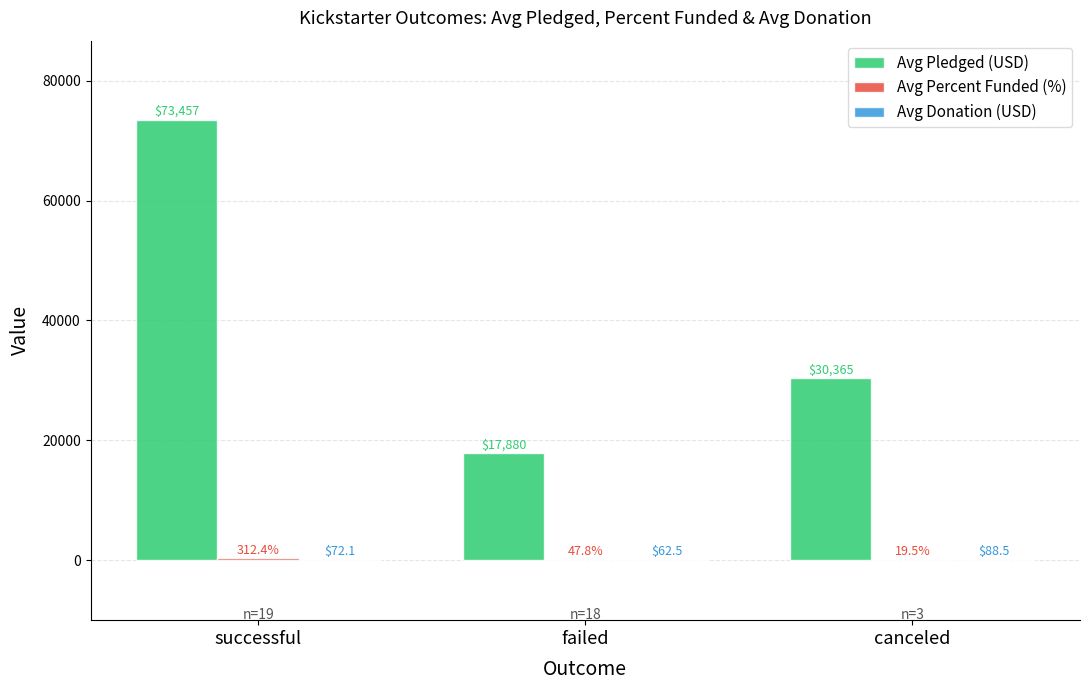

Which series has the widest spread of values?

Avg Pledged (USD)